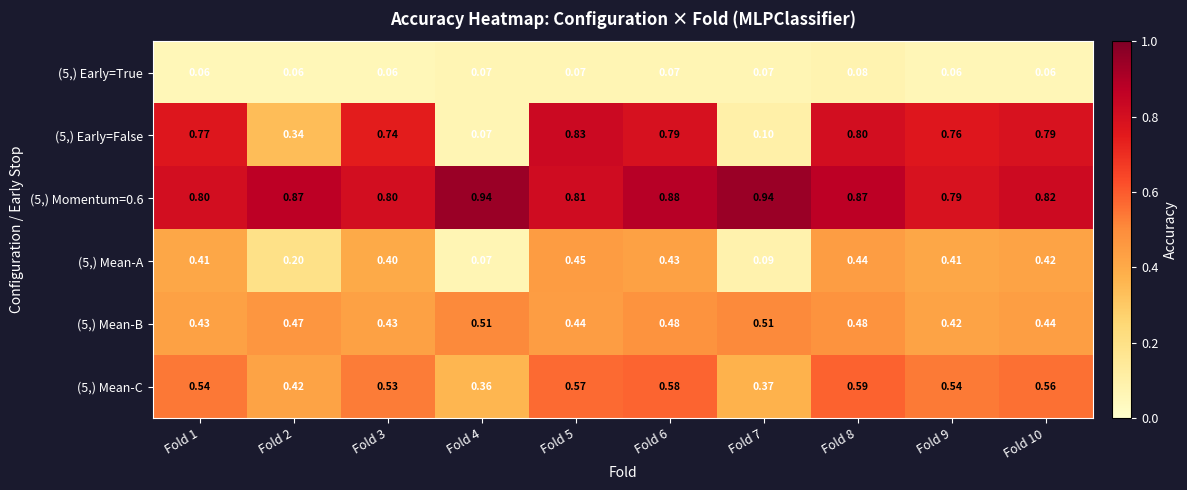

Is the value of (5,) Momentum=0.6 at Fold 4 greater than the value of (5,) Mean-C at Fold 1?

Yes